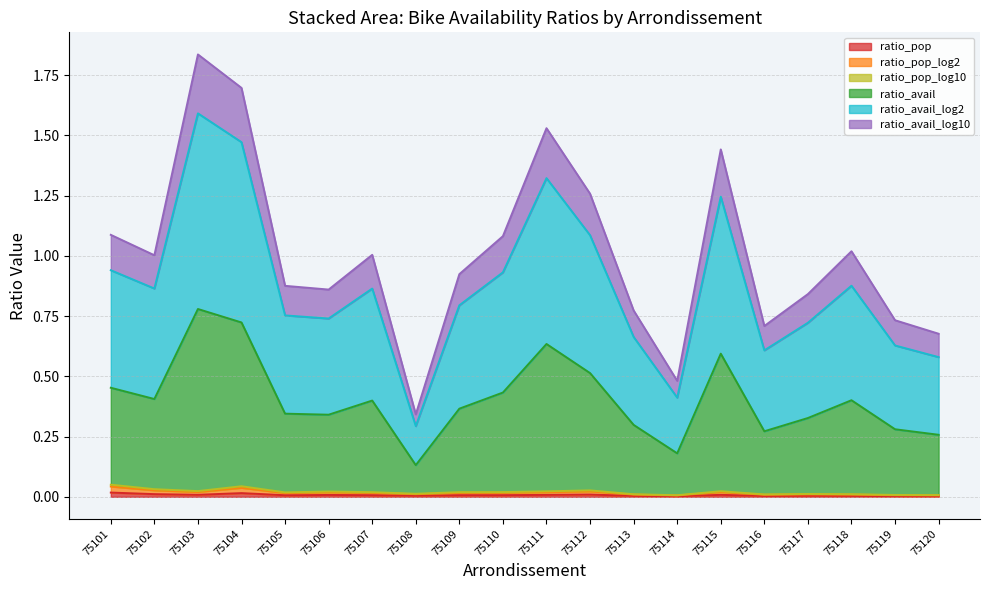

What is the total value across all series at 75104?

1.7